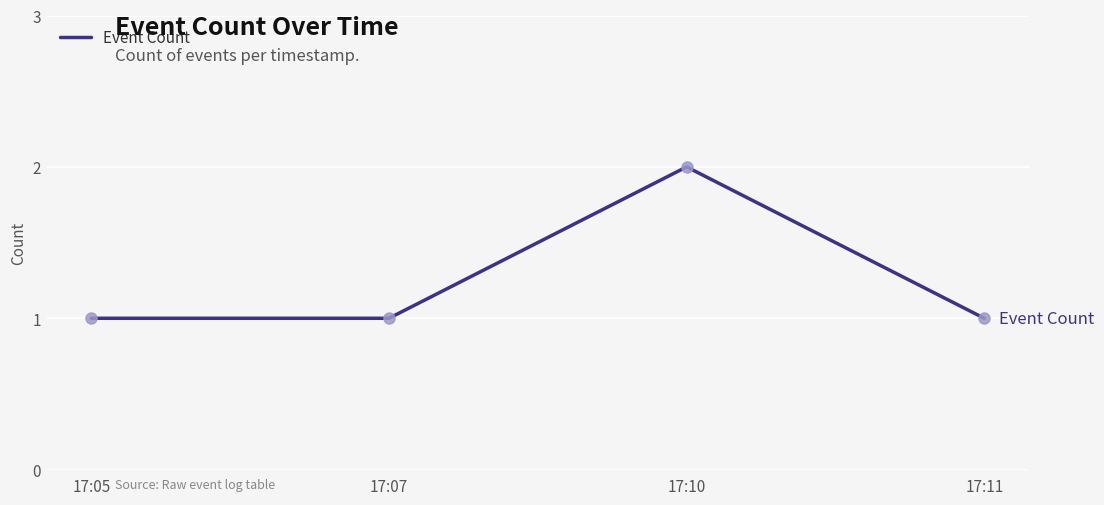

Which has a higher value, 17:10 or 17:11?

17:10